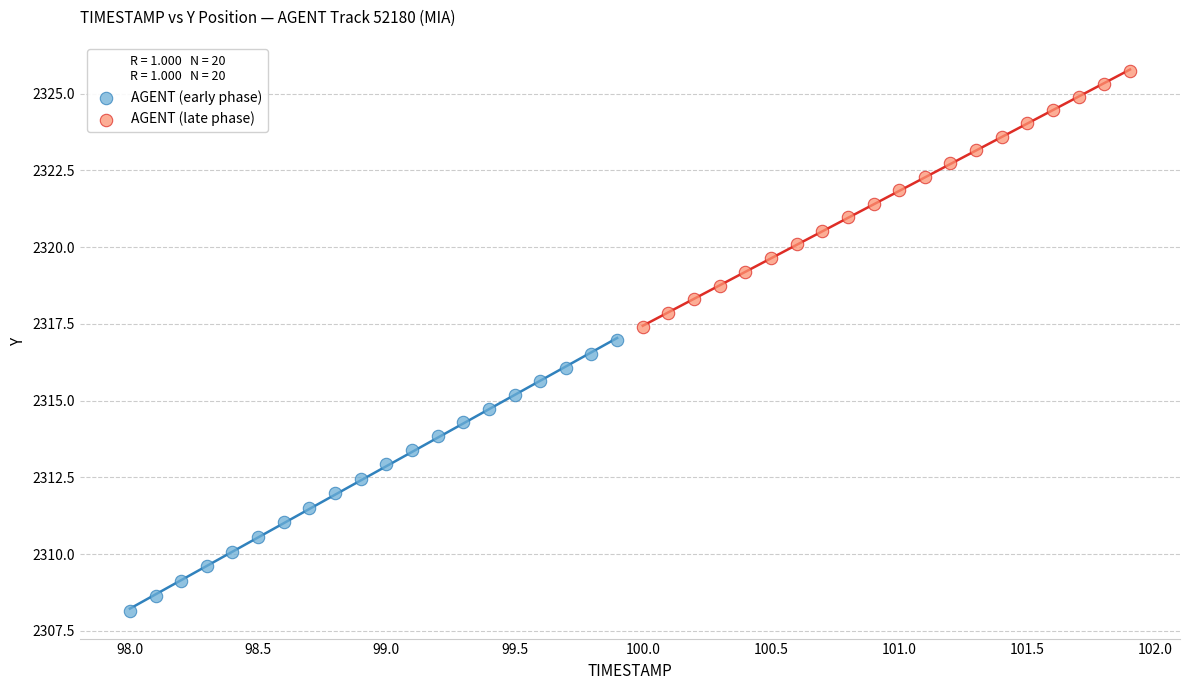

Which series contains the highest Y value?

AGENT (late phase)